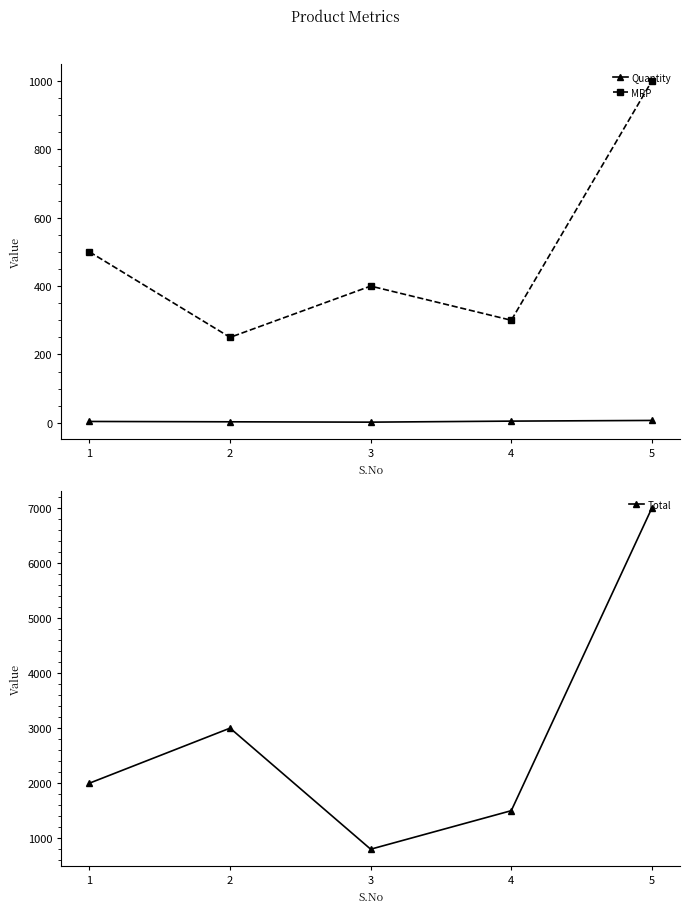

What is the highest value of the Total series?

7000